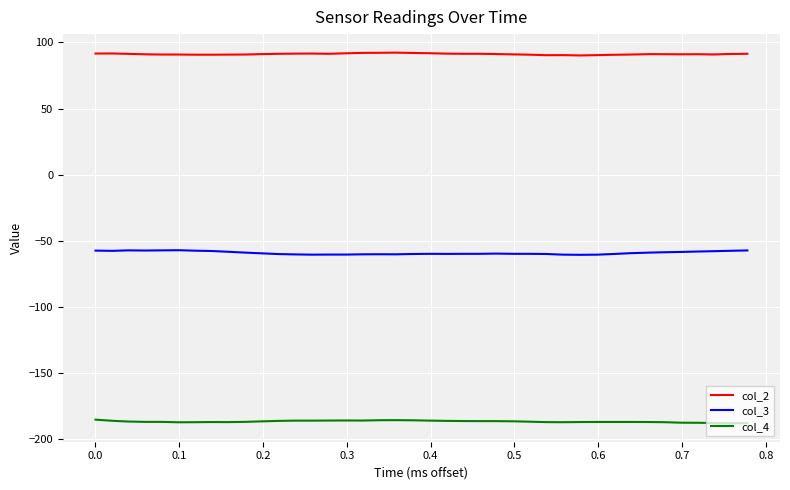

Which series has the largest total across all categories?

col_2